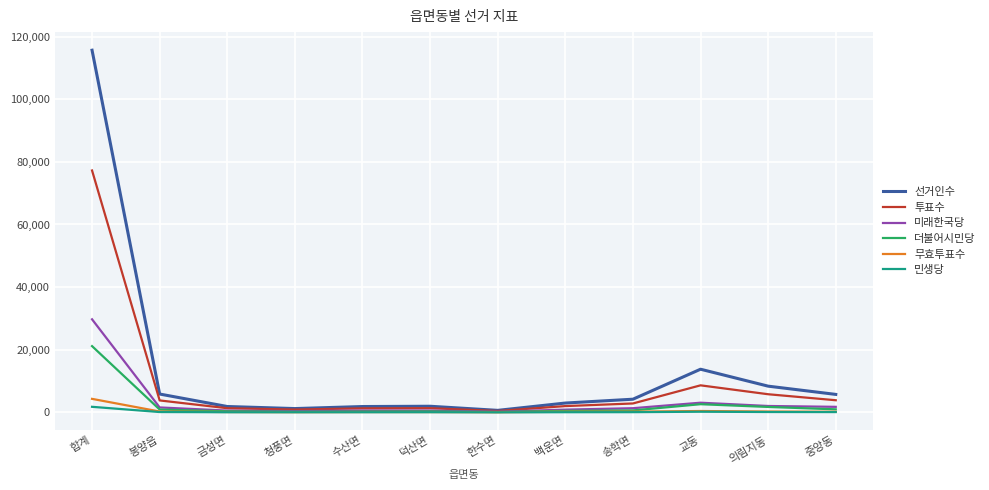

Where is 선거인수 nearest to the value 58148?

교동